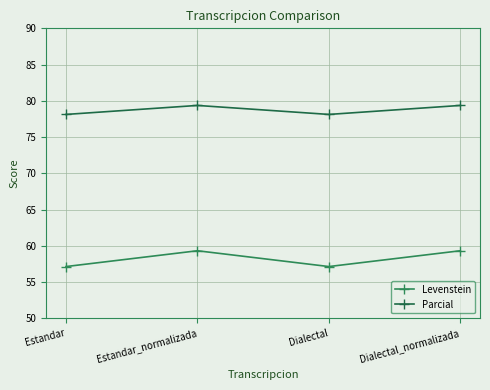

True or false: Parcial has a value of 134.1 at Estandar_normalizada.

False